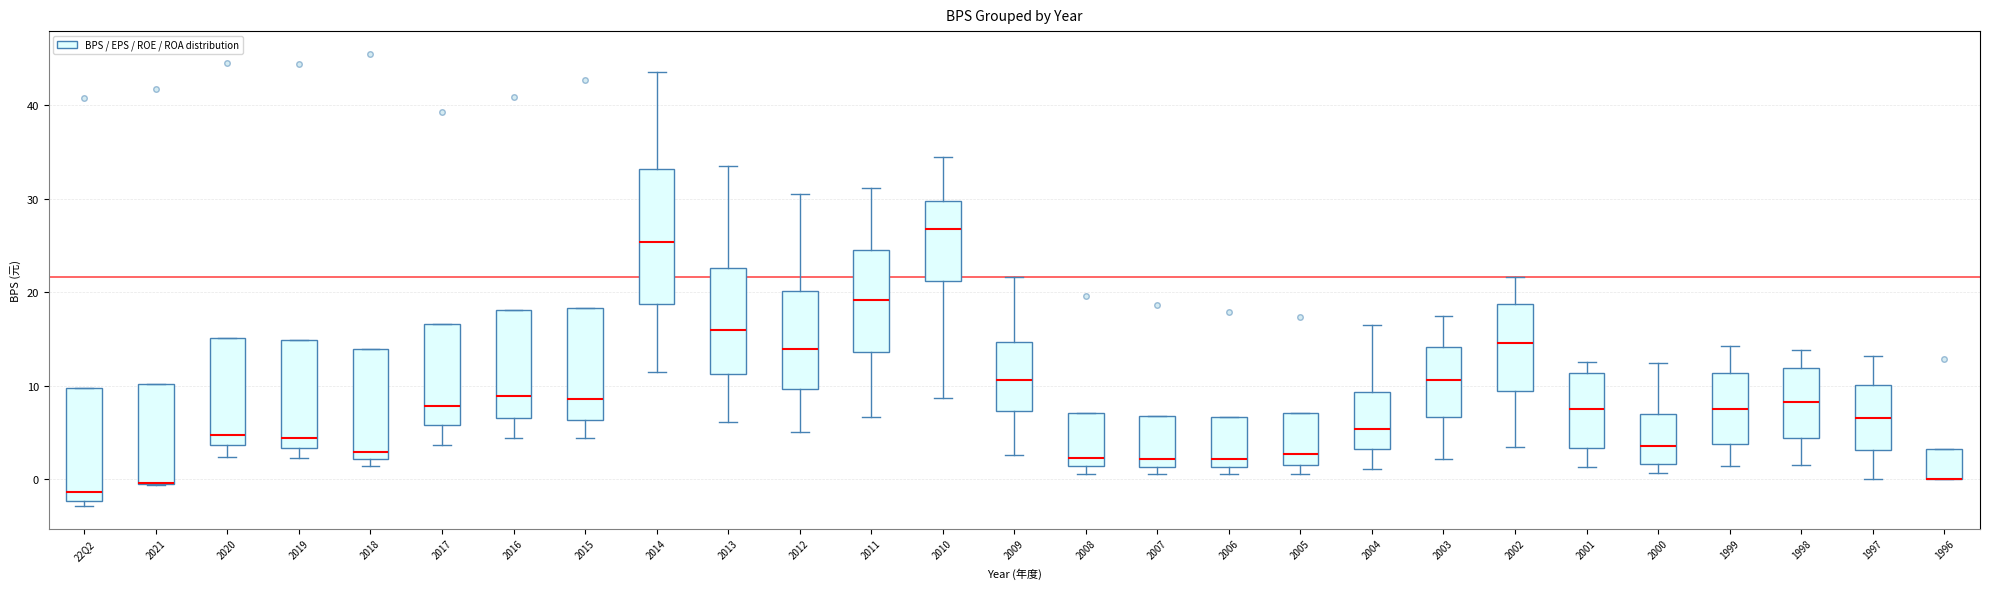

Where is the lower edge of the box for 2020 on the y-axis? The values are not printed on the chart, so give them approximately, as read against the axis.

4